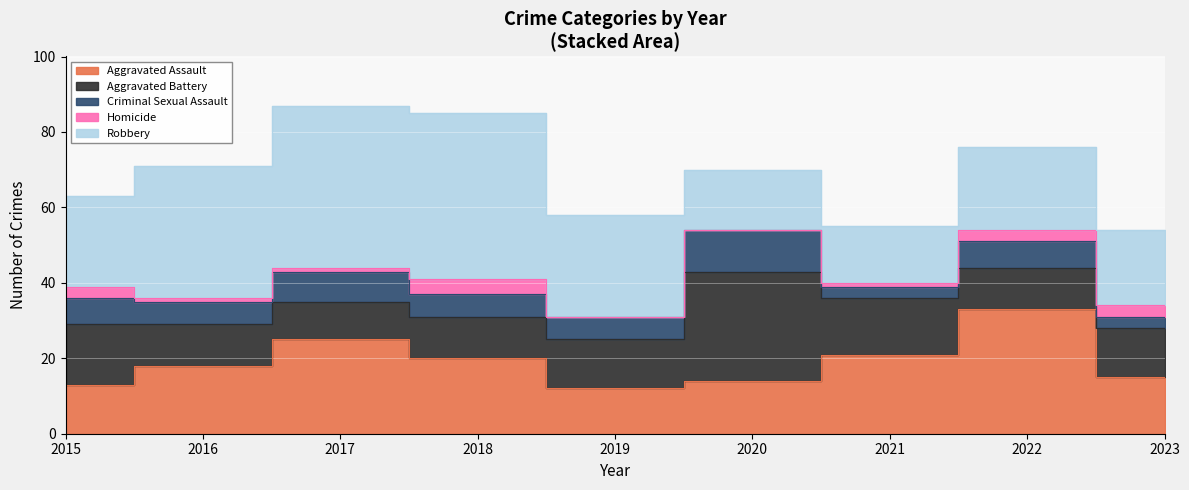

What is the sum of all Homicide values?

16